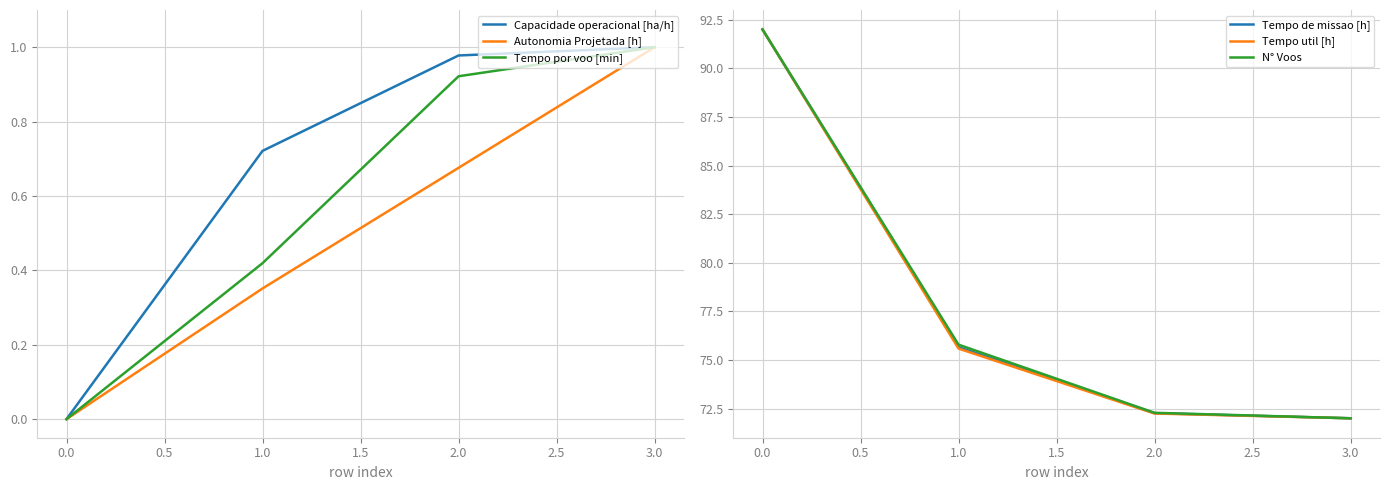

The value of Autonomia Projetada [h] at 0.0 is 0.5. True or false?

False